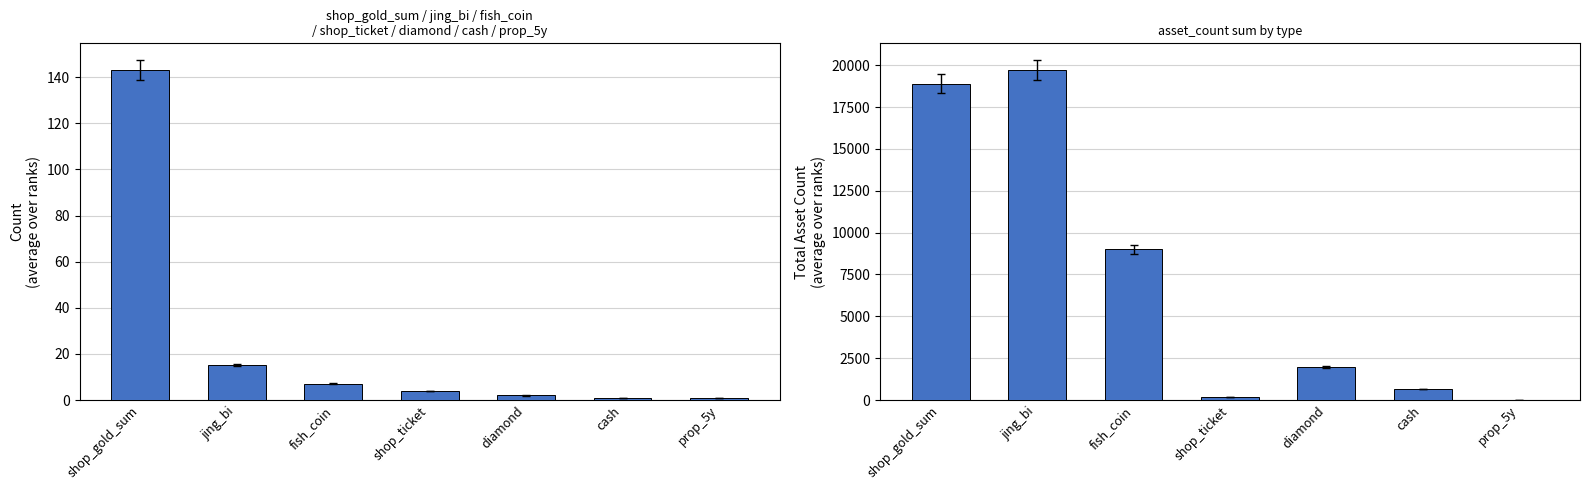

What is the label of the 4th bar from the right?

shop_ticket